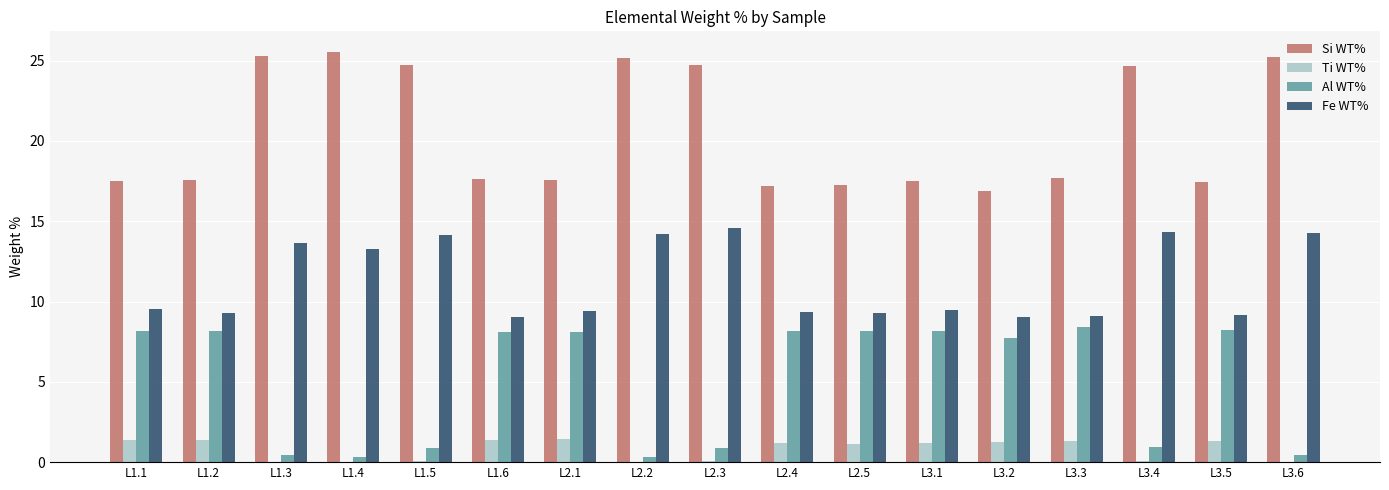

Is it true that Al WT% equals 7.7 at L3.2?

True